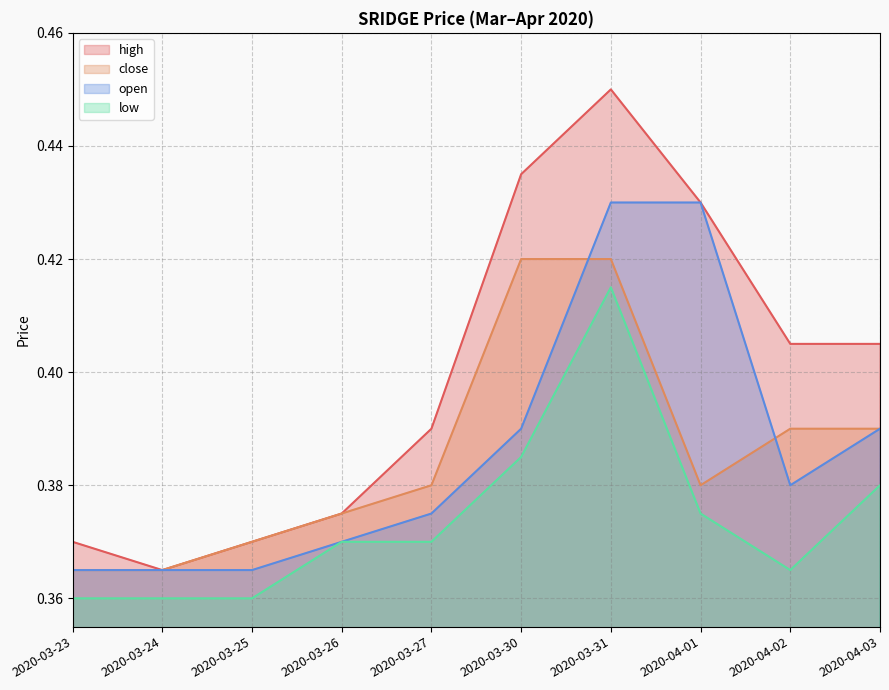

How many series are shown in this chart?

4